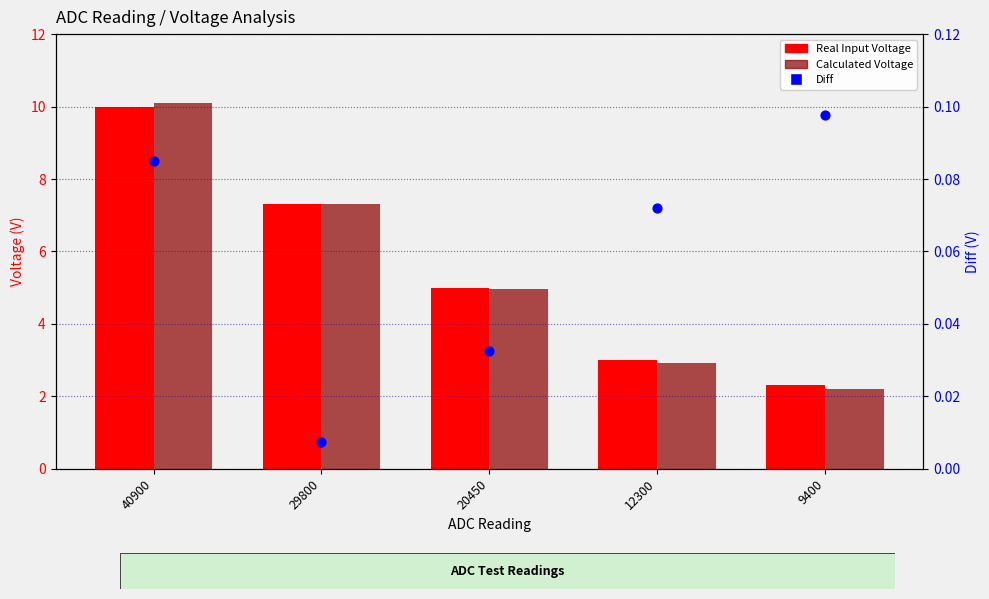

What are all the series names shown in the legend?

Real Input Voltage, Calculated Voltage, Diff